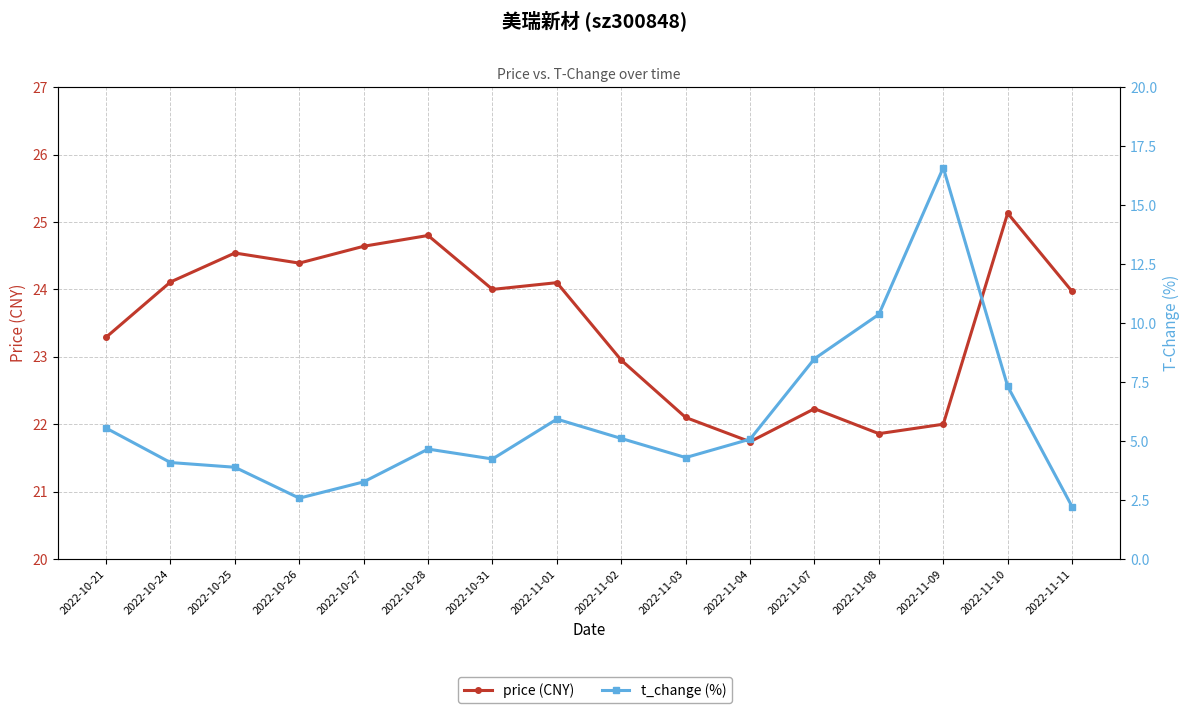

What is the sum of the price (CNY) values at 2022-11-11 and 2022-11-09?

46.0